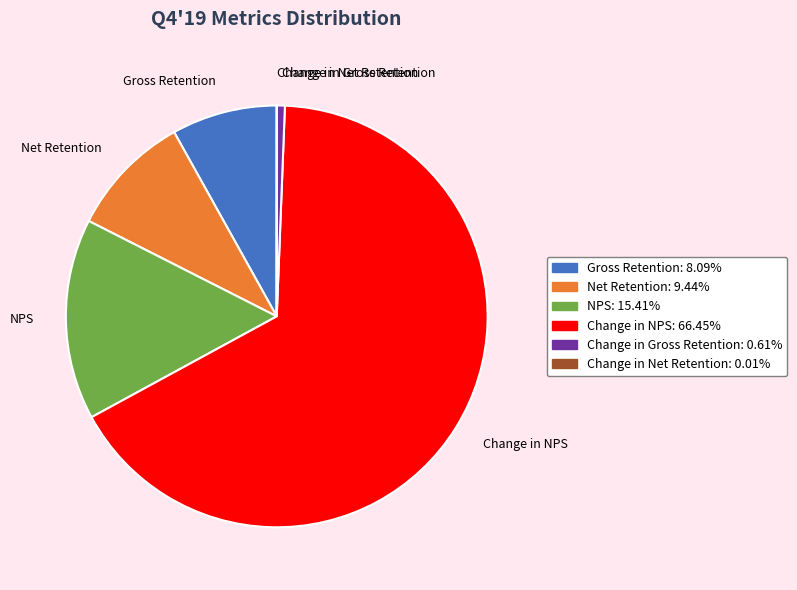

Which slice represents more than half of the pie?

Change in NPS